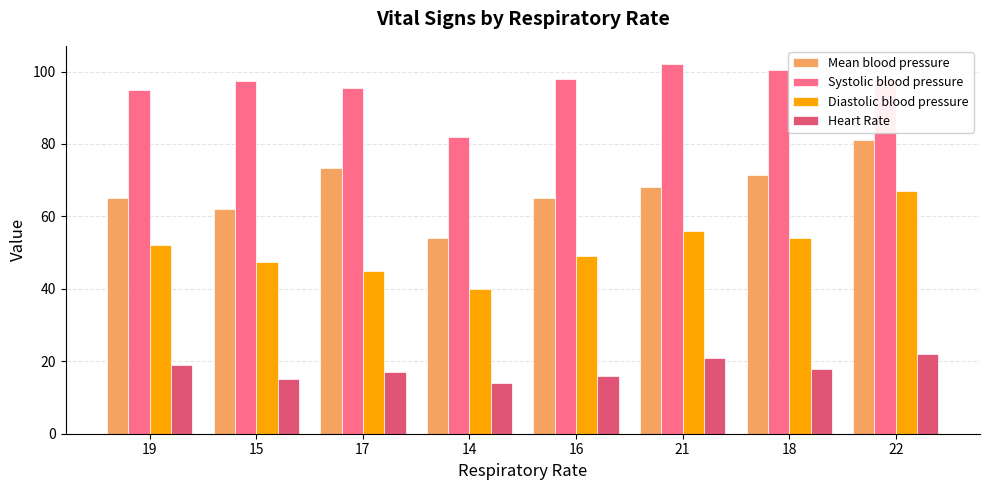

What is the maximum value for Systolic blood pressure?

102.0